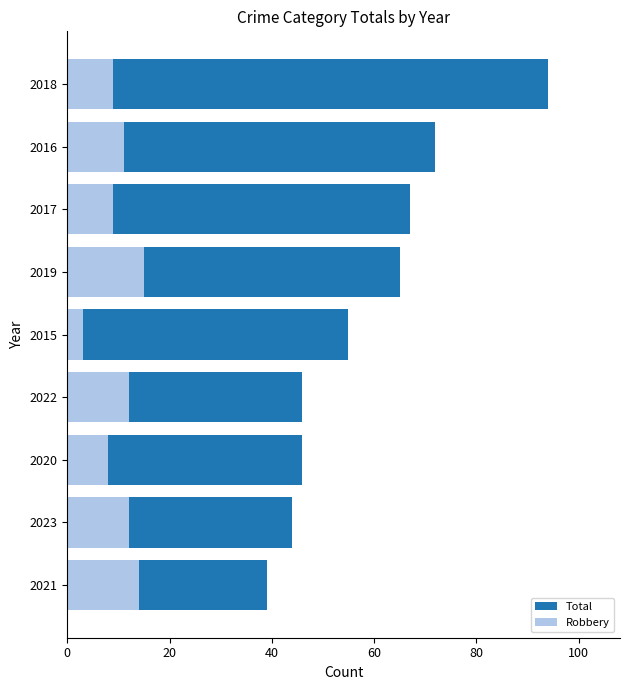

What is the smallest value displayed?

3